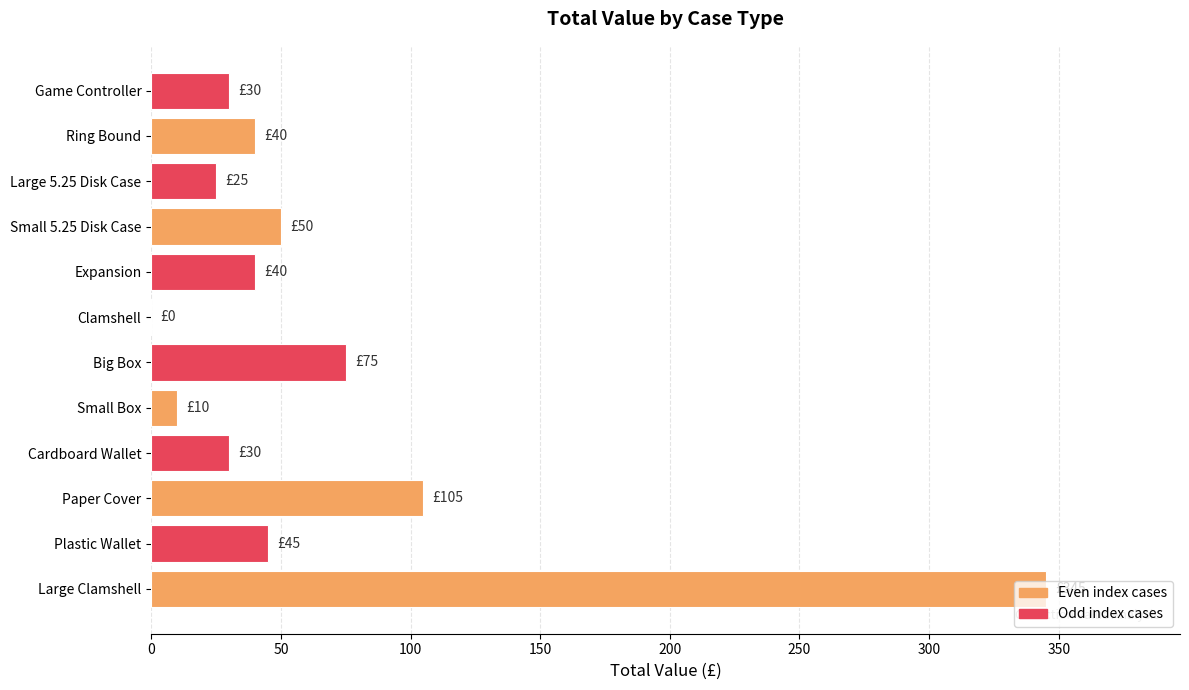

How many positive values are there?

11